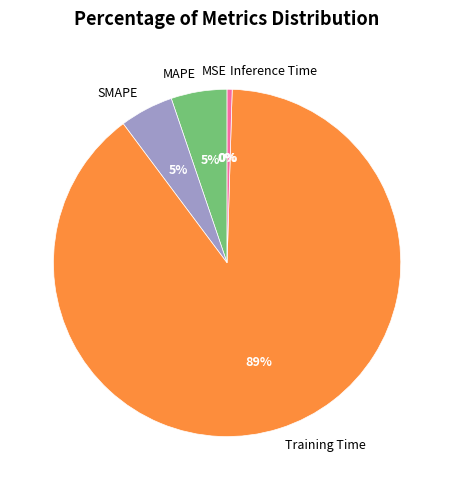

Combined, do MAPE and SMAPE account for over 50%?

No